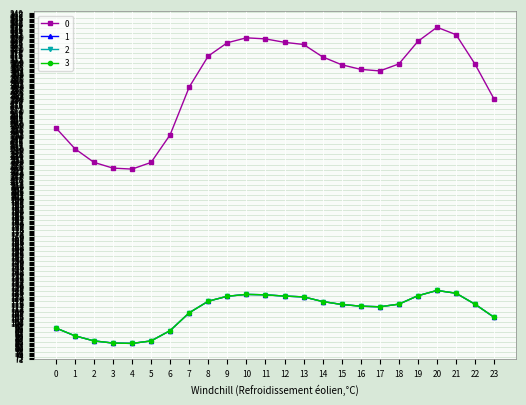

Is this an area chart (filled region under the line)?

No